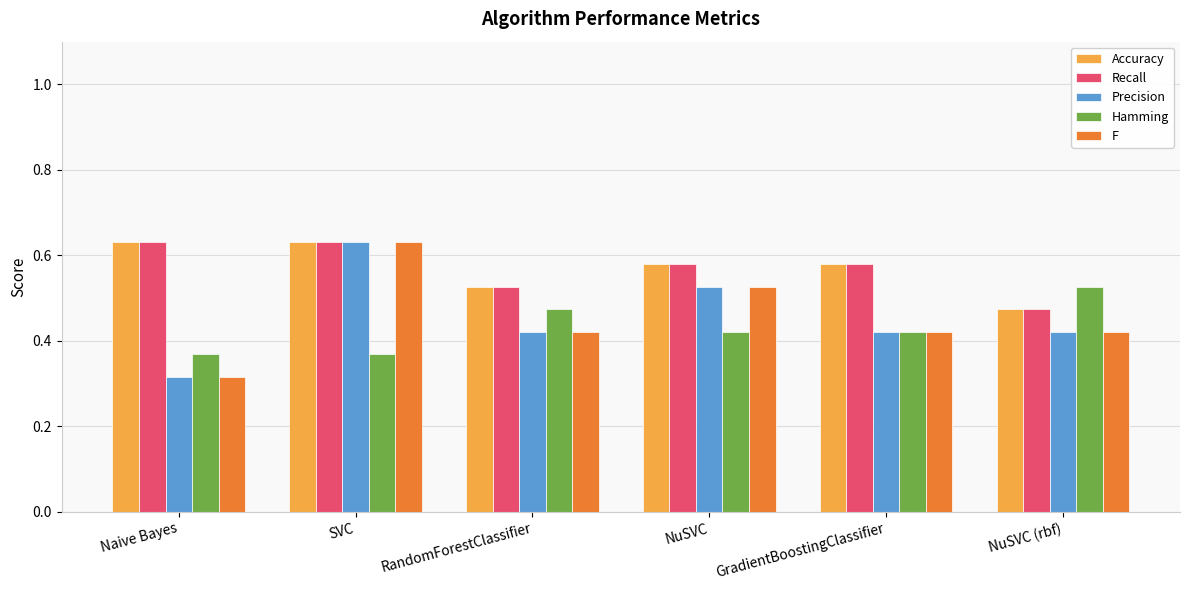

At which category does the chart reach its minimum across all series?

Naive Bayes